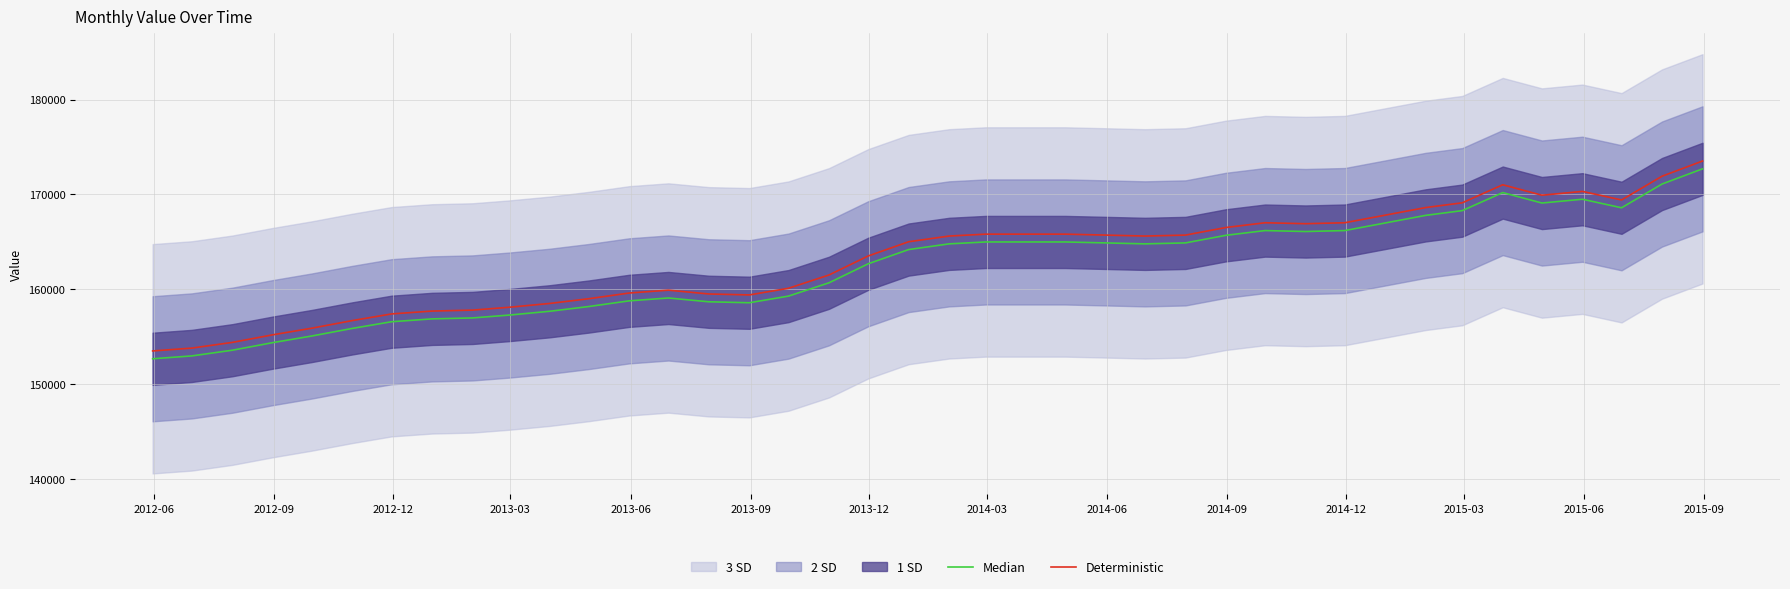

Is the value of Median at 2014-12 greater than the value of Deterministic at 34?

No